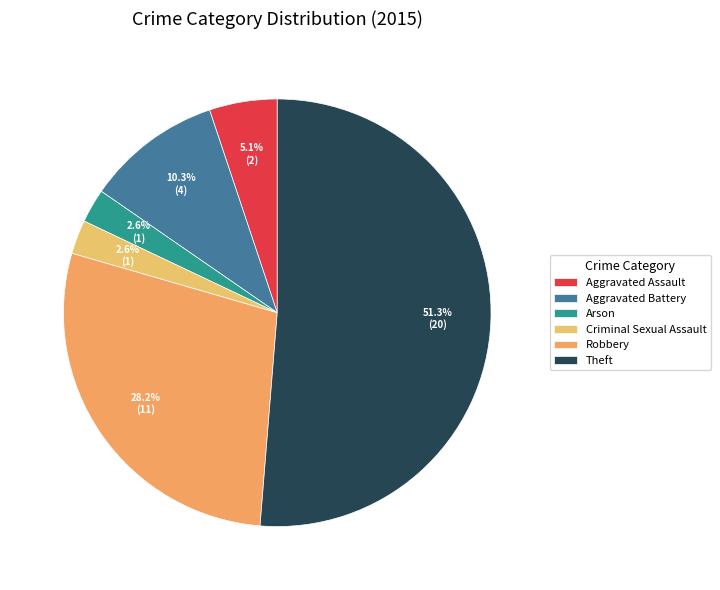

To the nearest percent, what portion does Arson represent?

3%